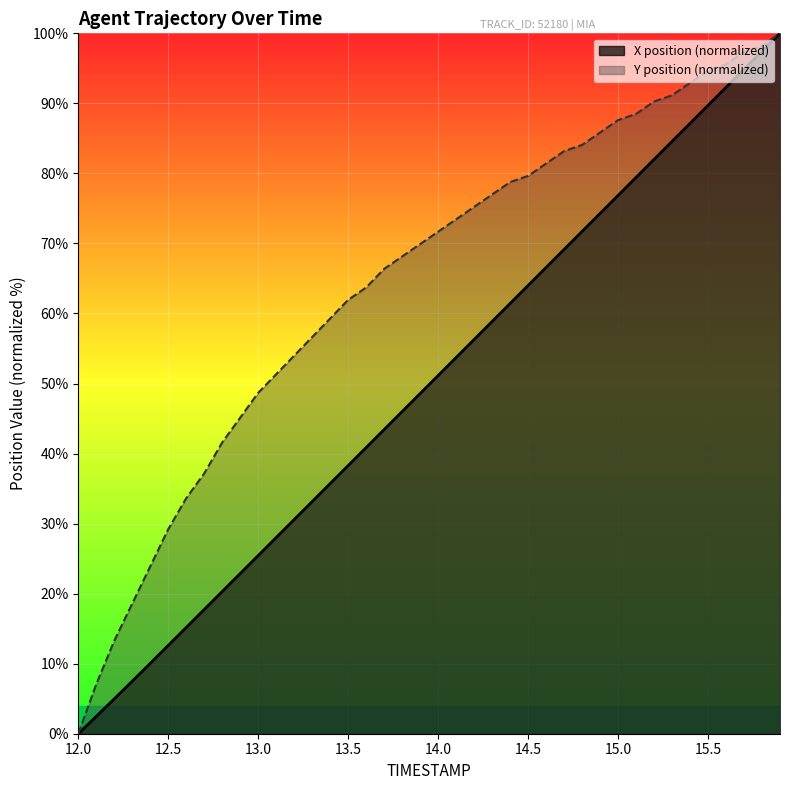

The X position (normalized) series shows 47.2 at 15.5. True or false?

False